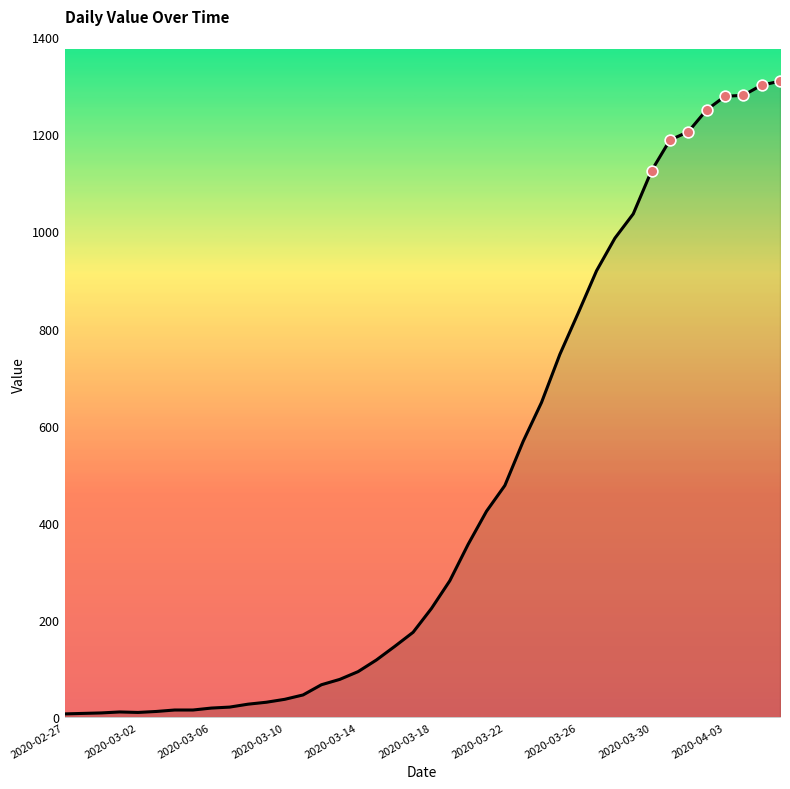

What is the difference between the maximum and minimum values?

1302